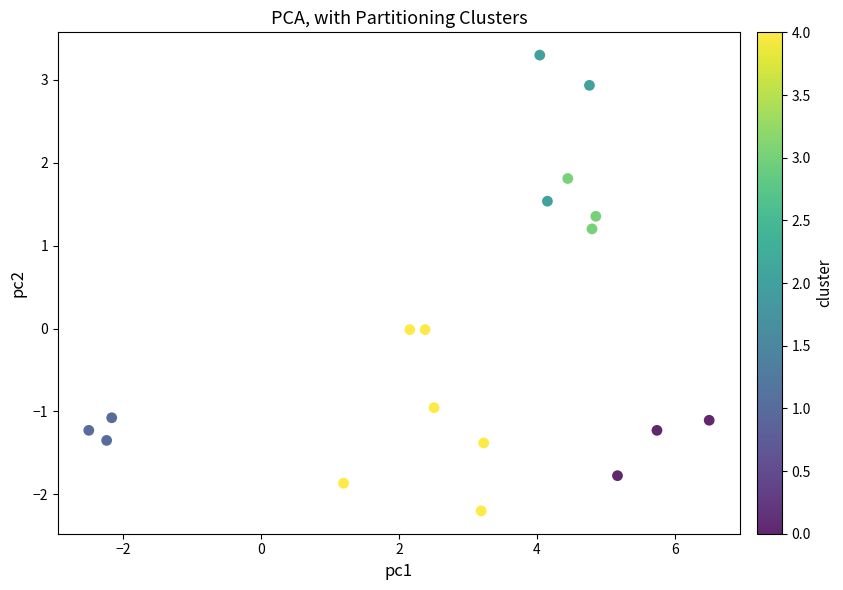

What is the range of X values (max minus min)?

9.0